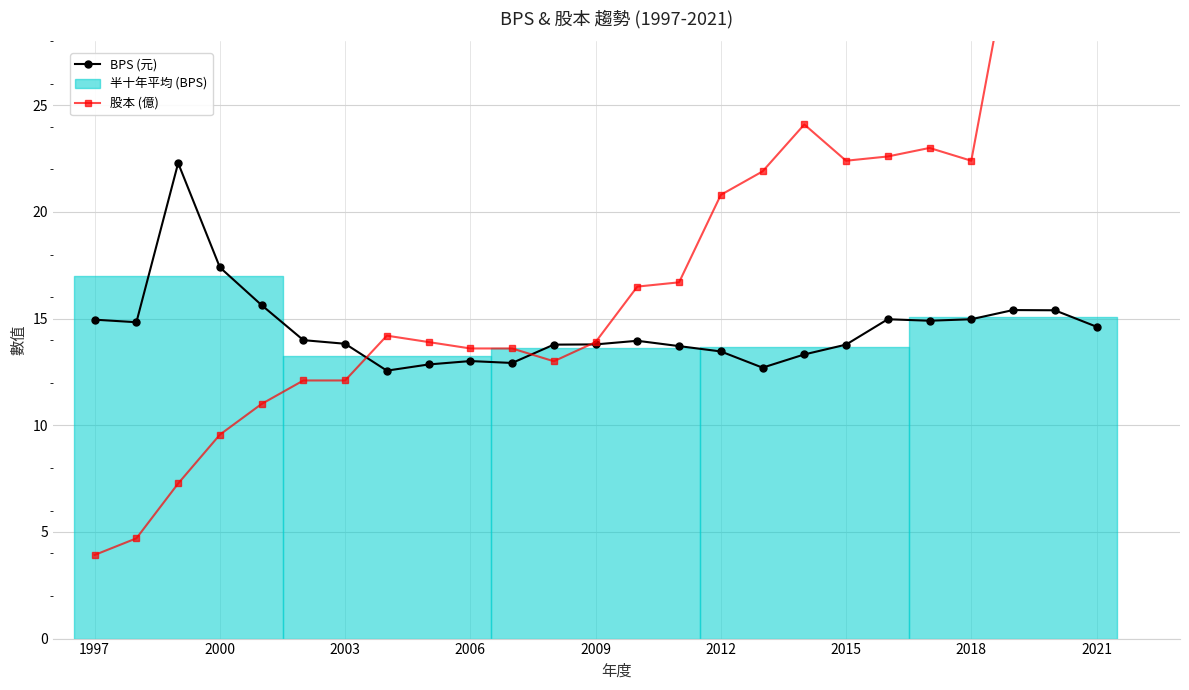

How many data points in BPS (元) are above 13?

21